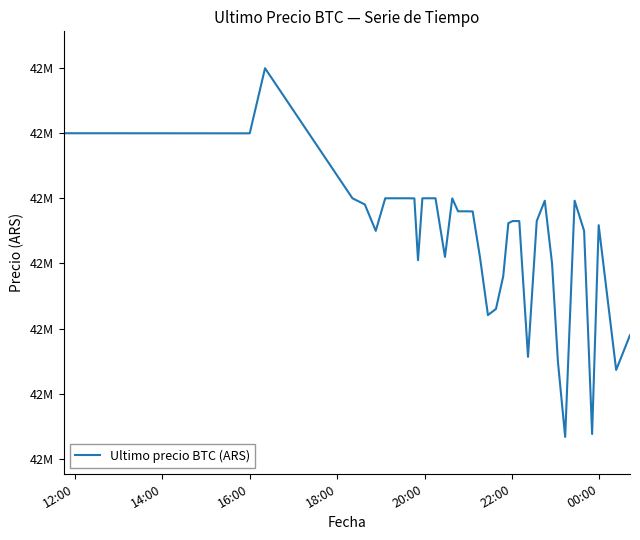

Does the chart display data point markers on the line(s)?

No